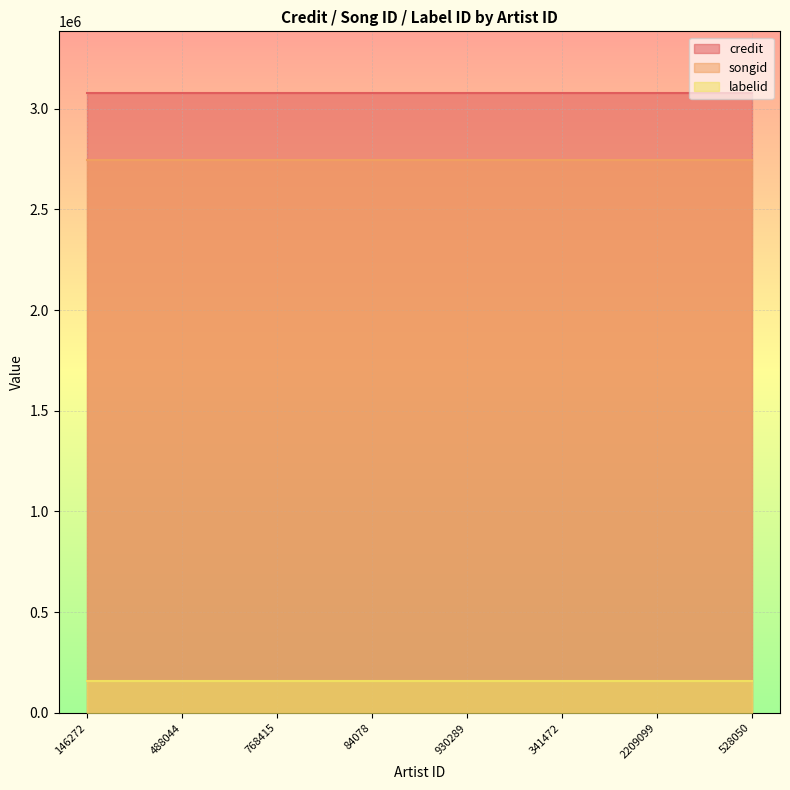

What is the label of the 5th point from the right?

84078